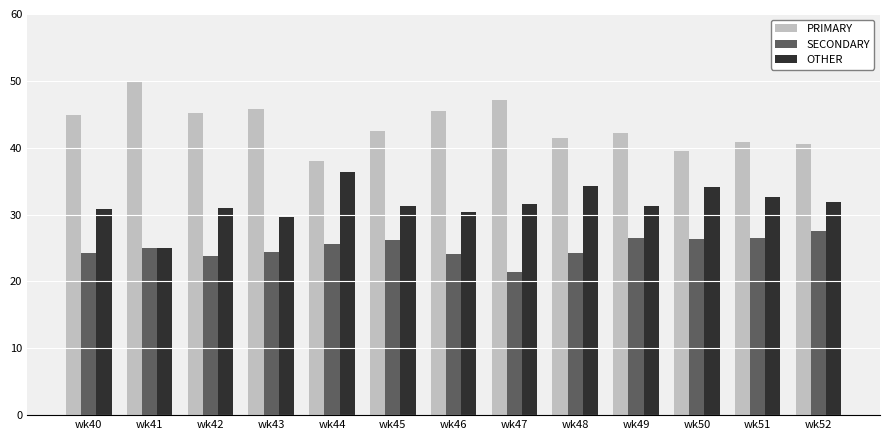

What are all the series names shown in the legend?

PRIMARY, SECONDARY, OTHER